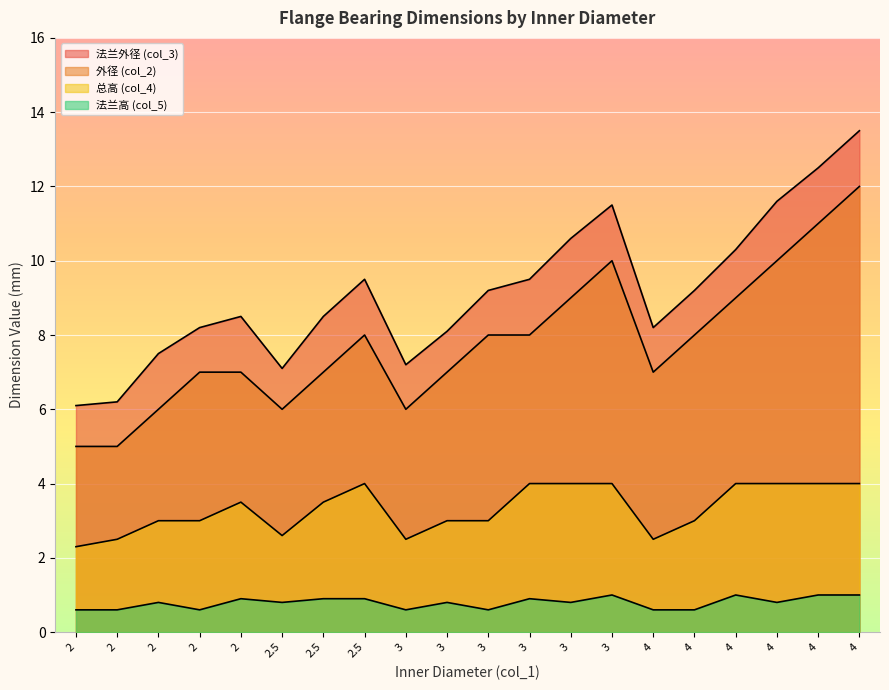

What is the label of the 14th point from the left?

3